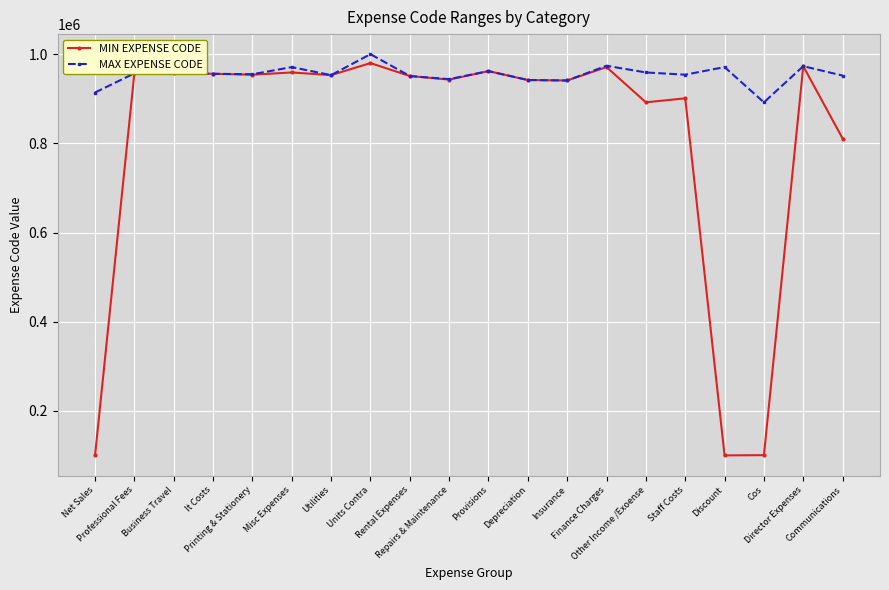

What is the greatest value displayed?

999999